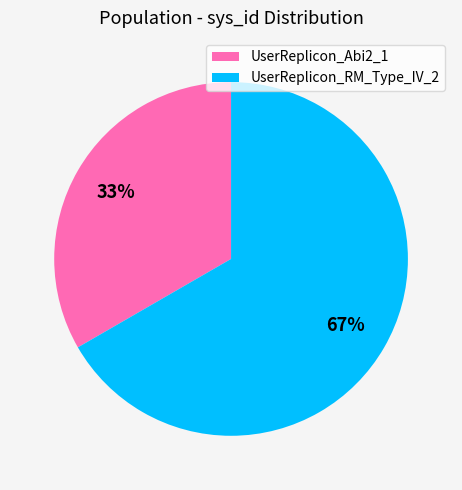

Do UserReplicon_Abi2_1 and UserReplicon_RM_Type_IV_2 together represent more than half of the pie?

Yes